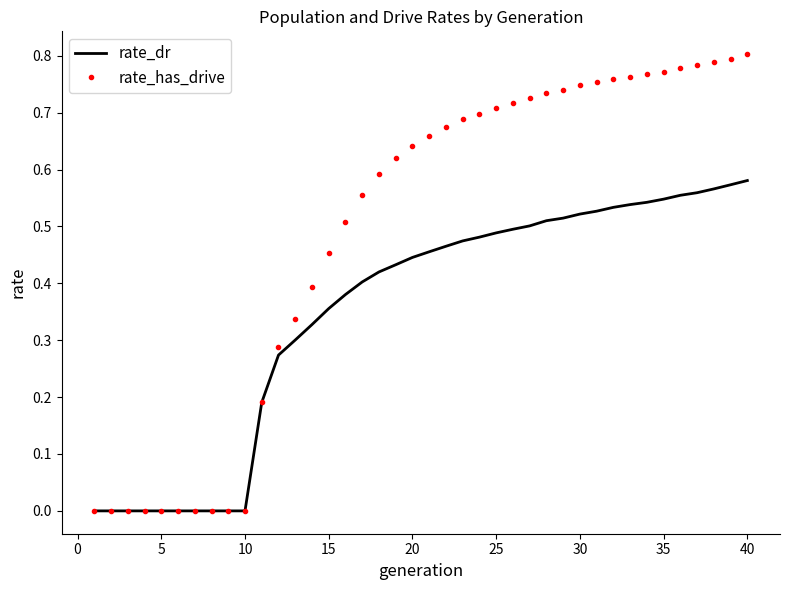

List the series in order of their overall mean, highest first.

rate_has_drive, rate_dr